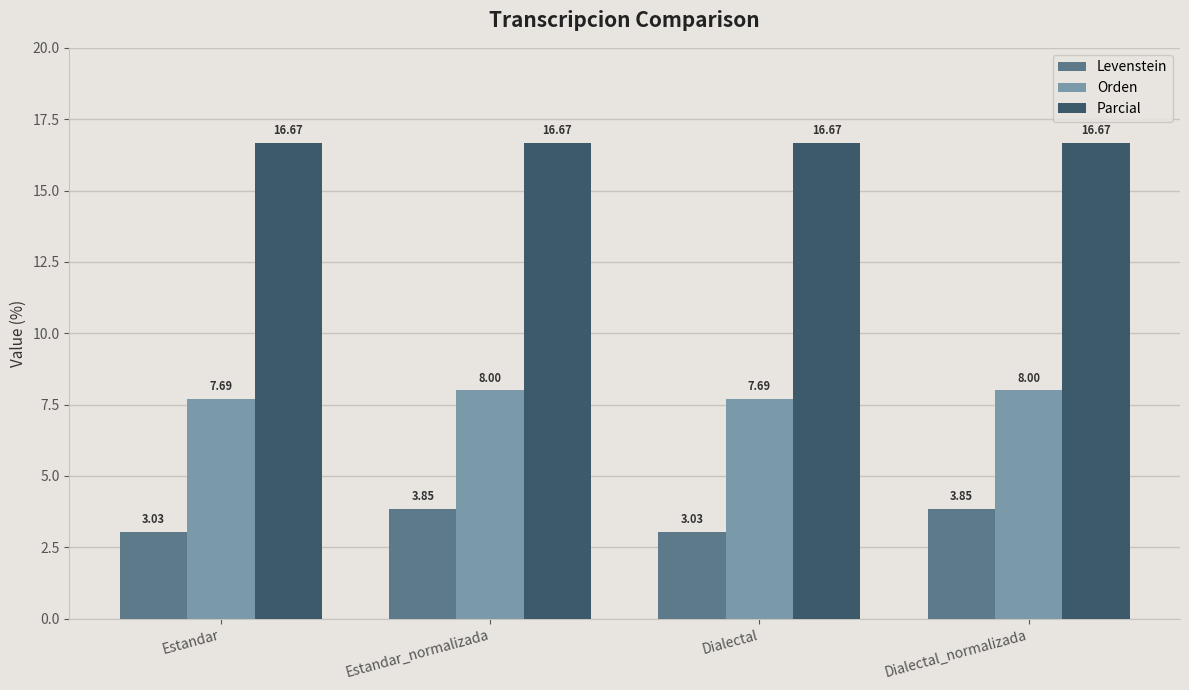

Is it true that Parcial equals 27.0 at Dialectal?

False